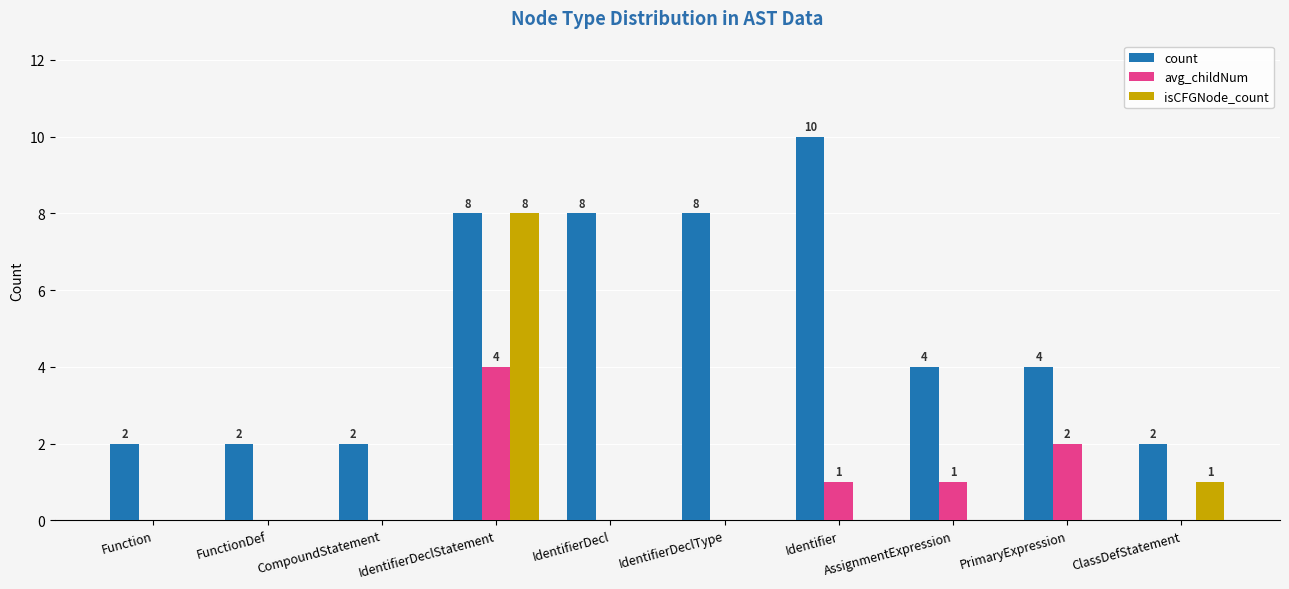

At which label is avg_childNum closest to 2?

PrimaryExpression